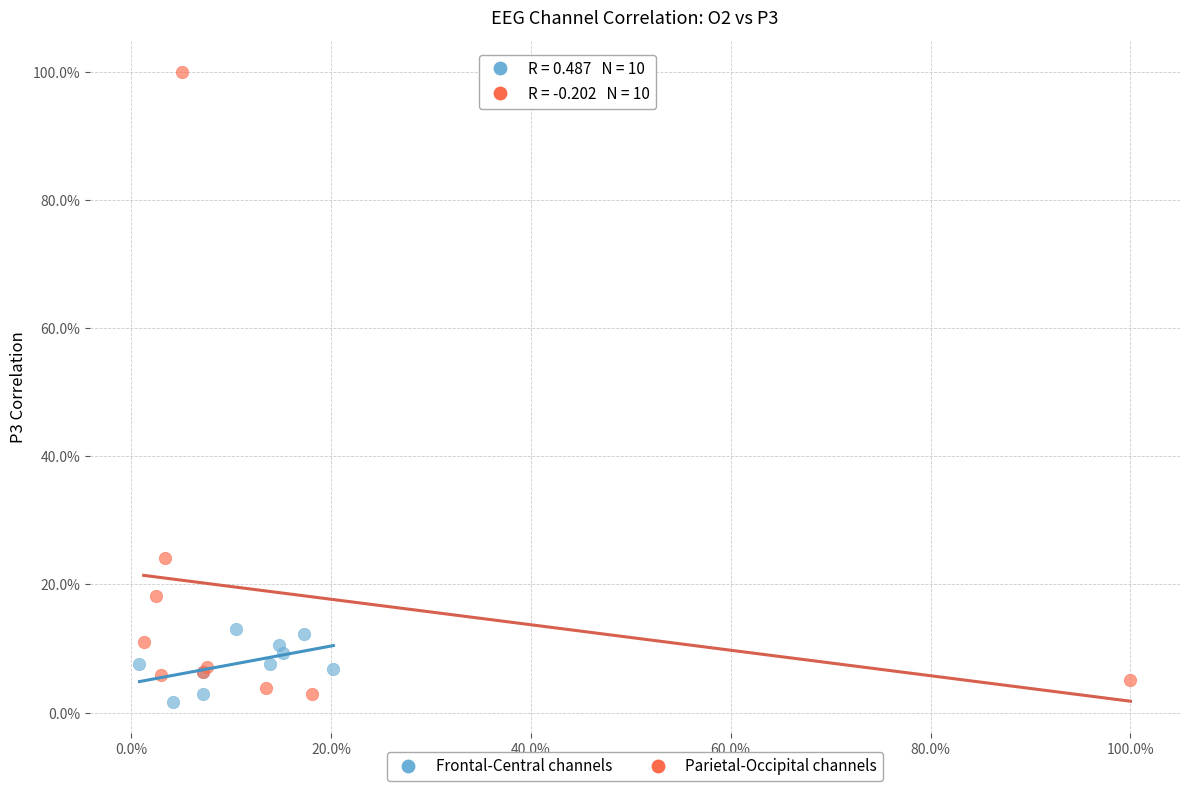

Which series has the largest Y range (max minus min)?

Parietal-Occipital channels